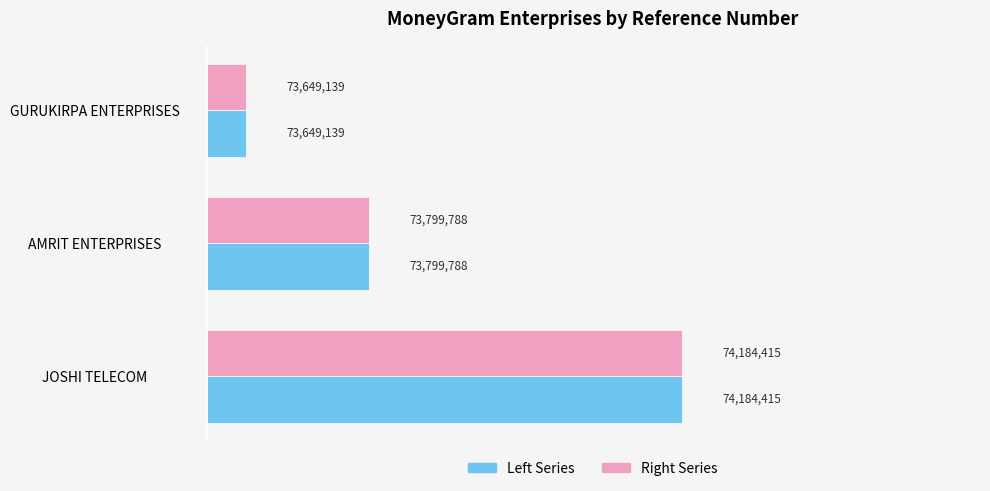

At which category is the sum across all series the highest?

JOSHI TELECOM